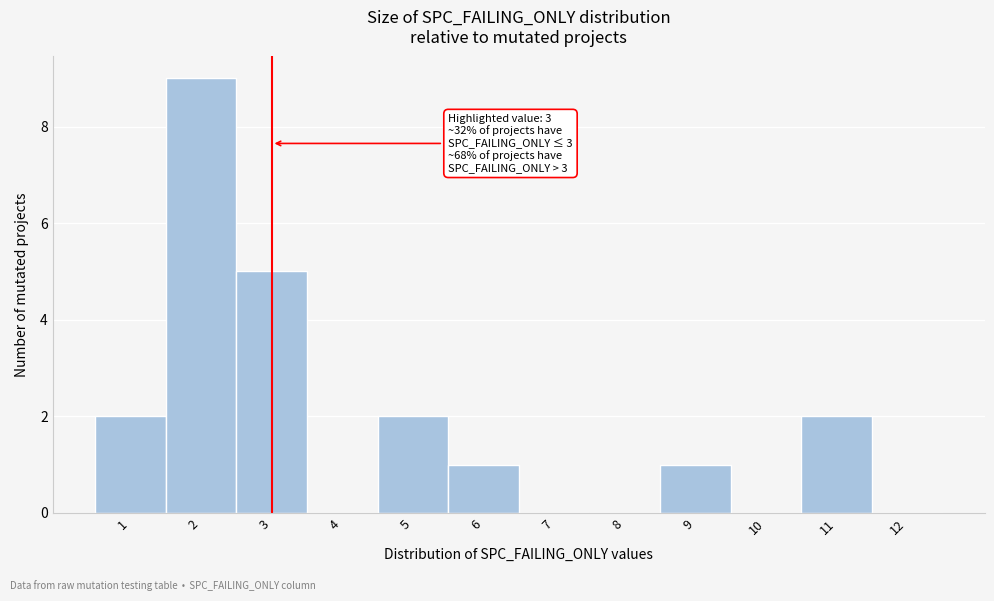

Which range on the x-axis has the tallest bar?

1.5 to 2.5